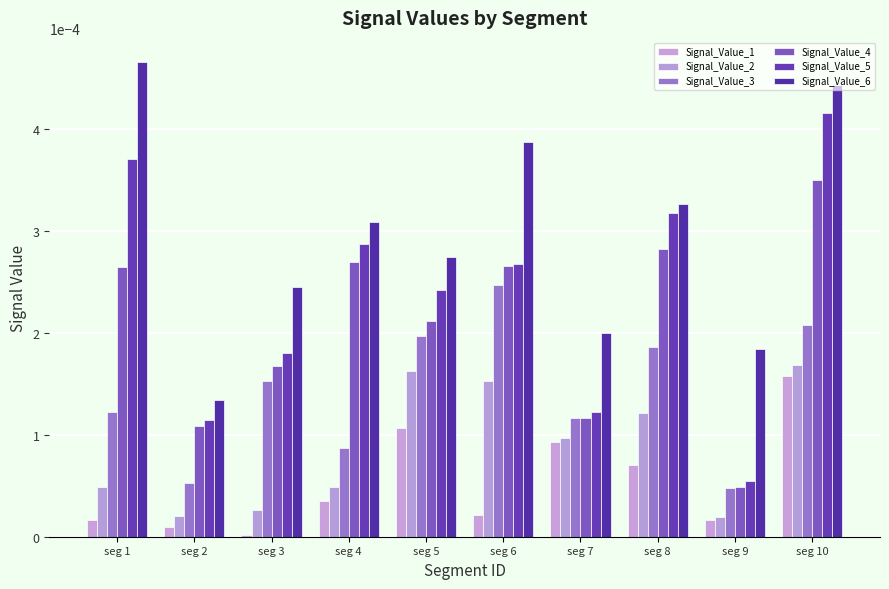

Which category has the lowest value in the Signal_Value_2 series?

seg 9